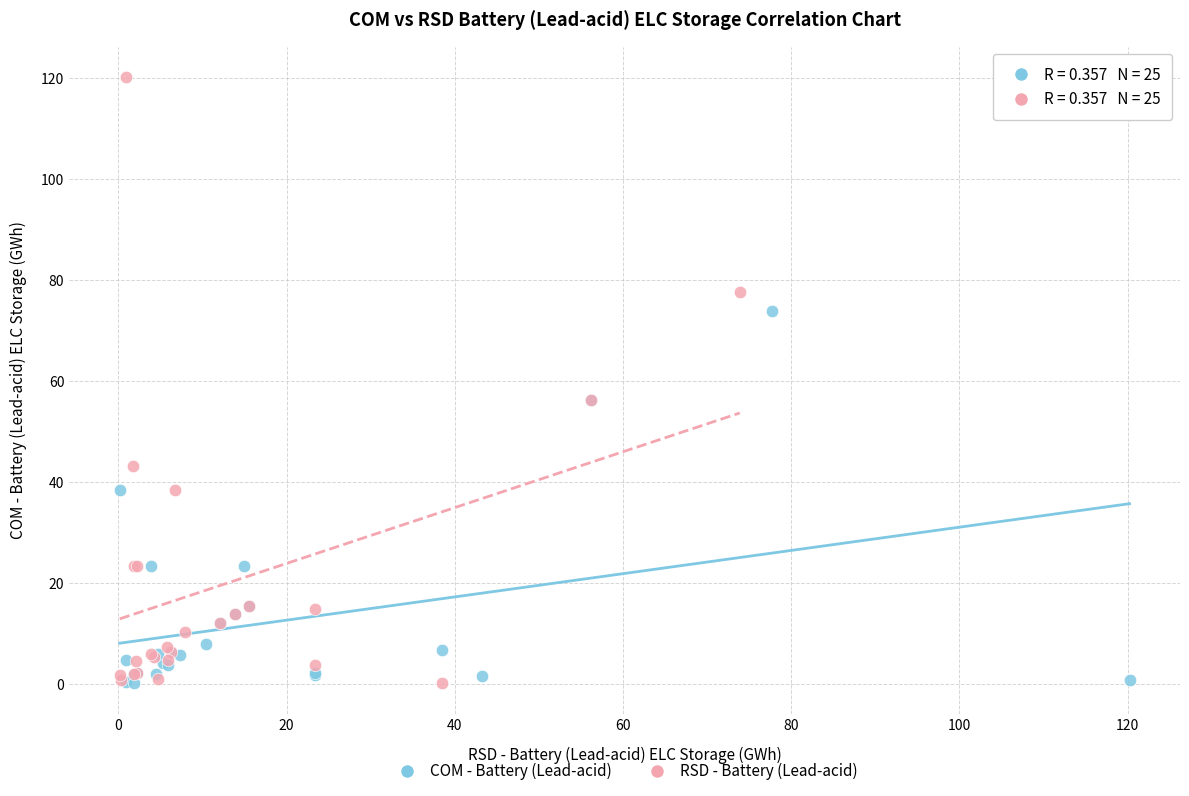

Which series has the widest spread of Y values?

RSD - Battery (Lead-acid)